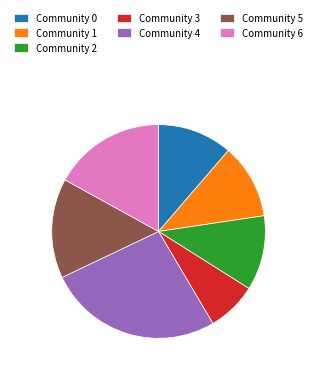

Is there a majority slice in this chart?

No